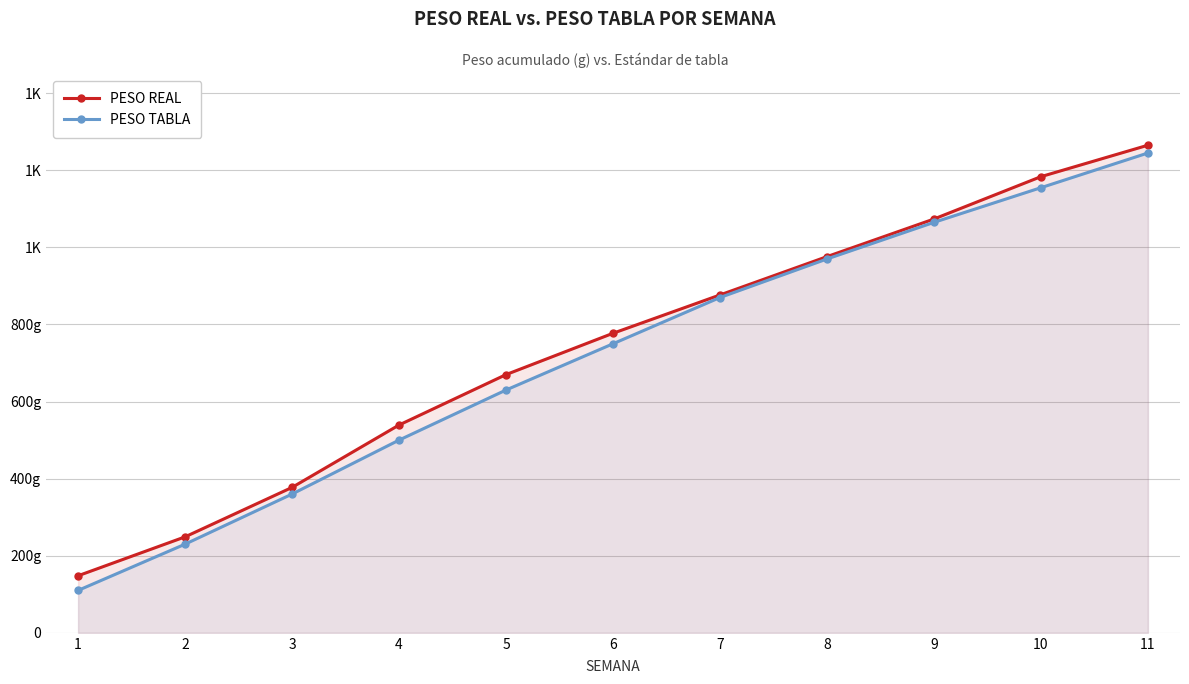

Rank the series at 3 from lowest to highest value.

PESO TABLA, PESO REAL